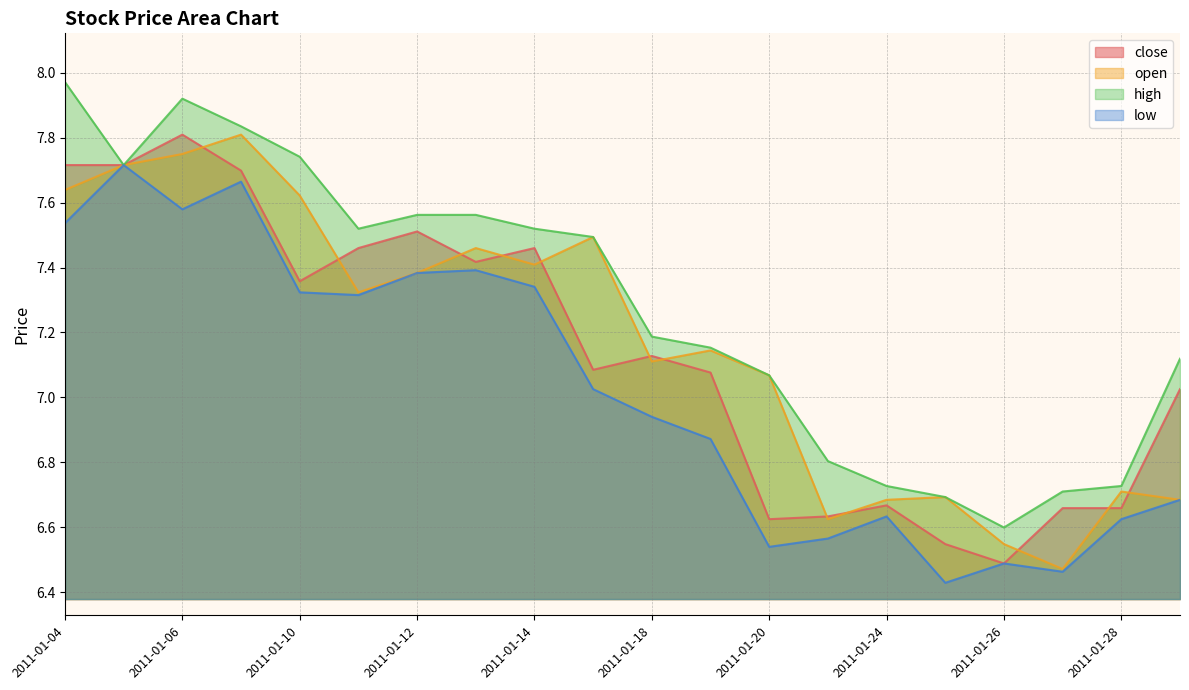

Read the high value at 2011-01-07.

7.8